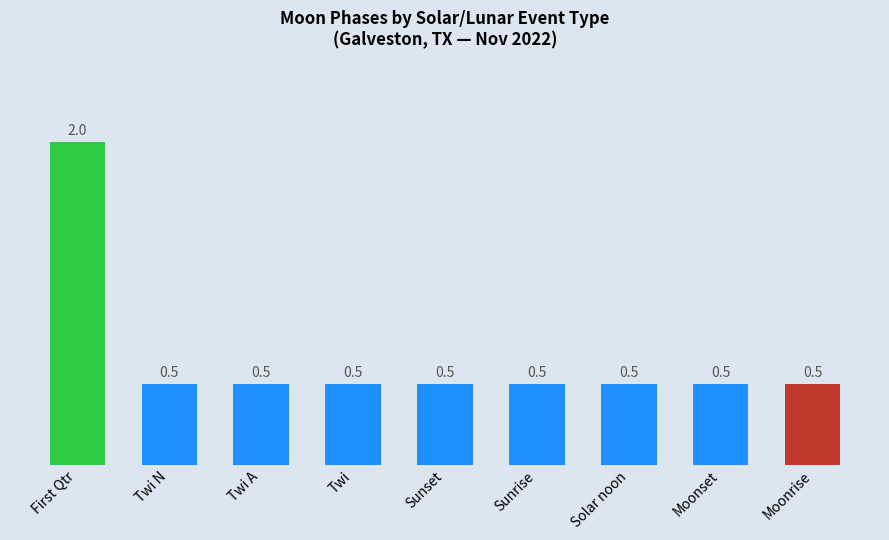

What is the minimum value shown in the chart?

0.5